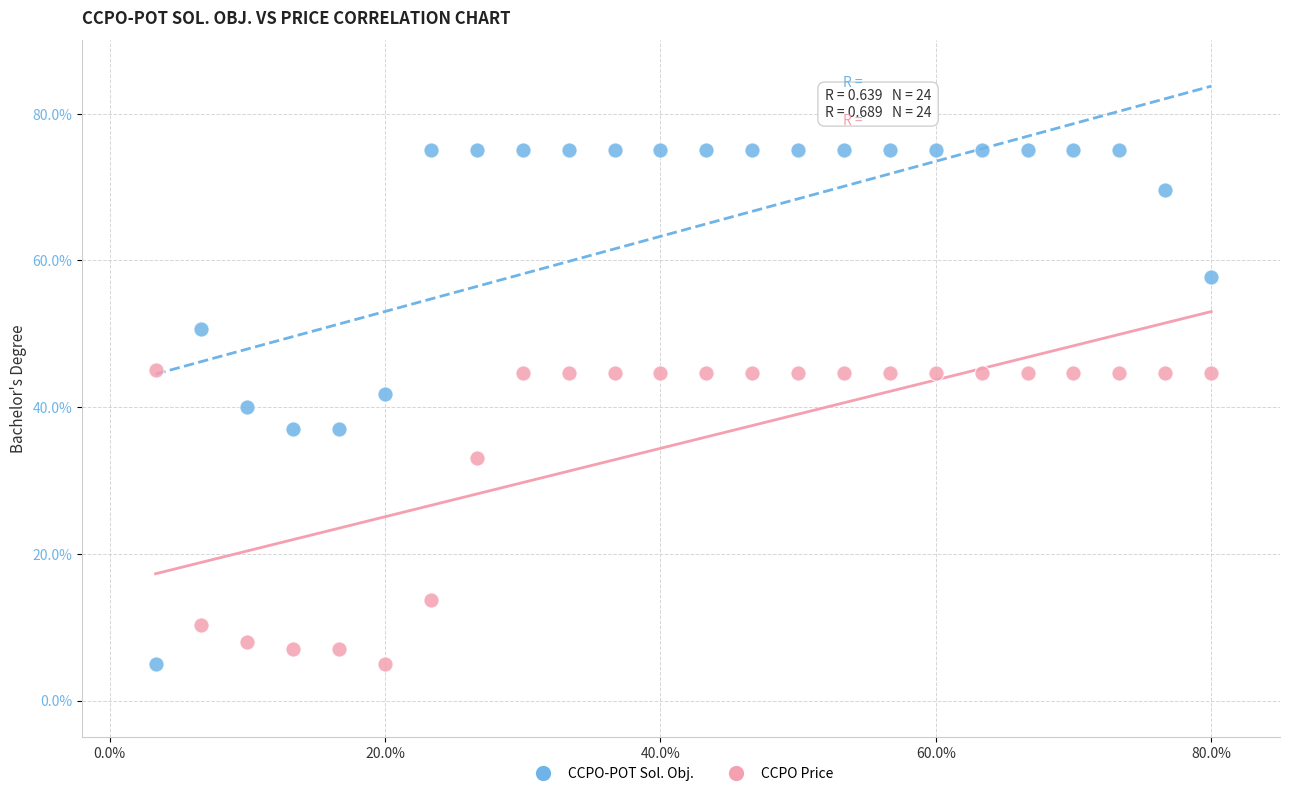

Across all data points, what is the range of X values (max minus min)?

76.7